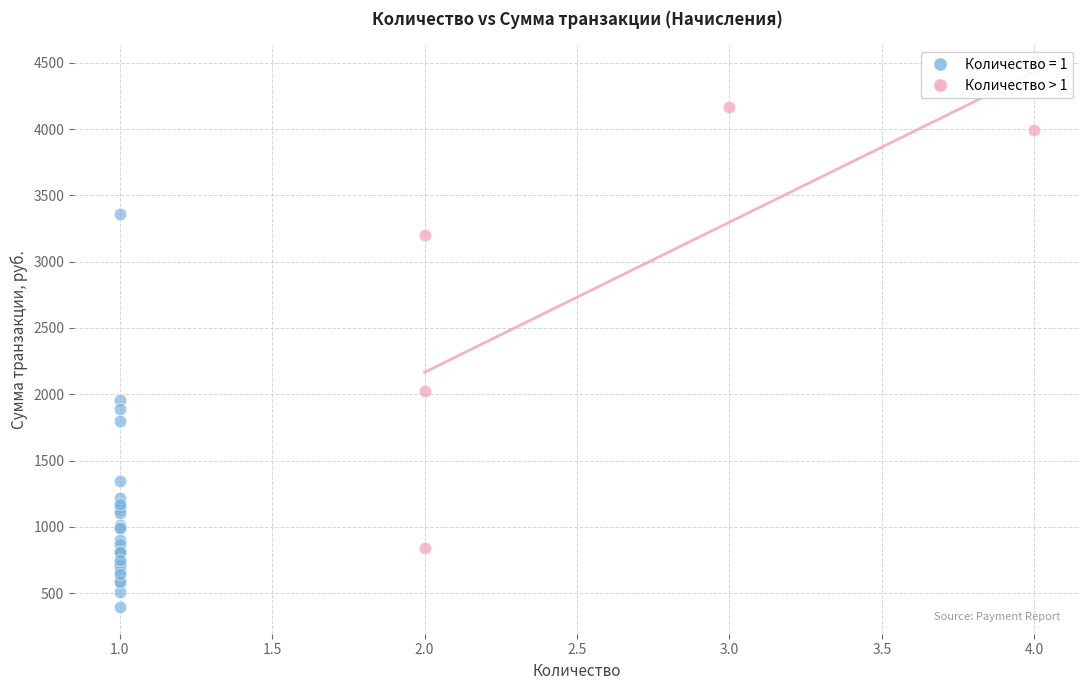

Which series reaches the maximum Y coordinate?

Количество > 1